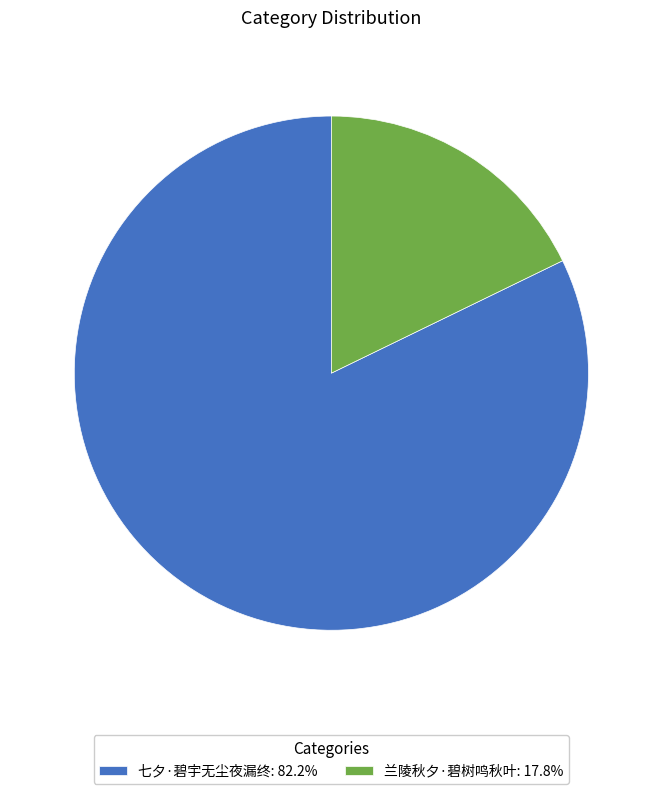

Which slice represents more than half of the pie?

七夕·碧宇无尘夜漏终